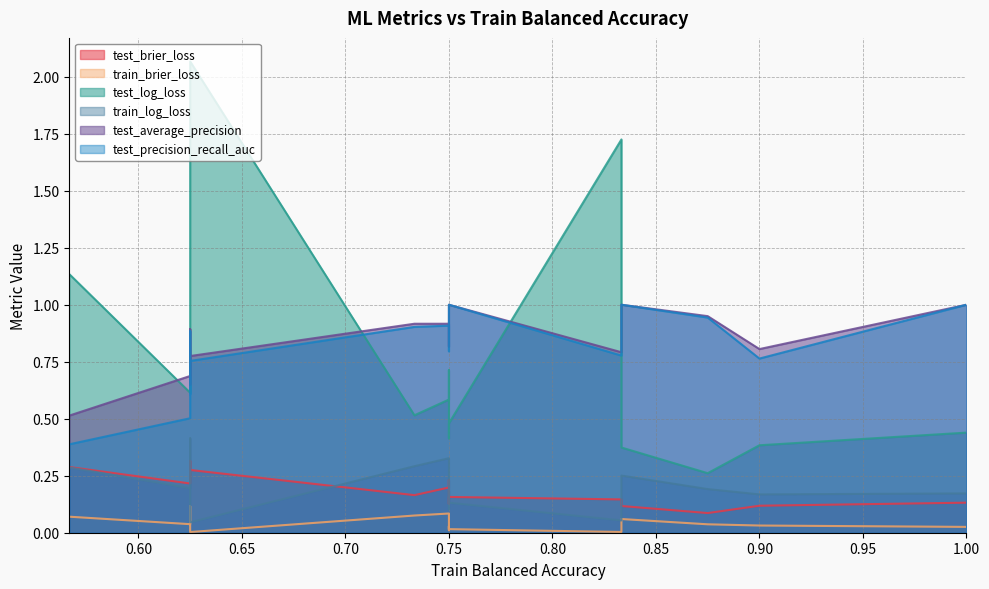

What is the total value across all series at 0.9?

2.3